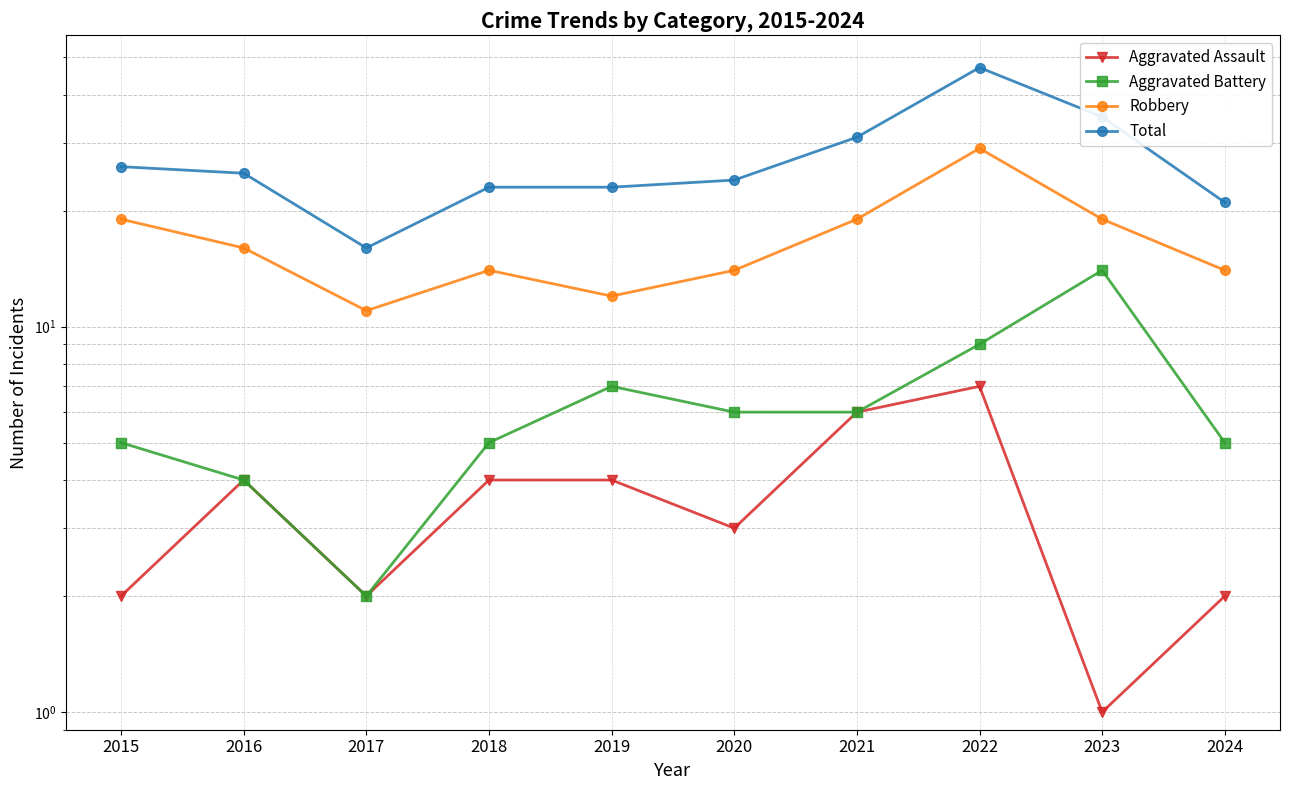

What is the value of the Total point at the 6th from the left?

24